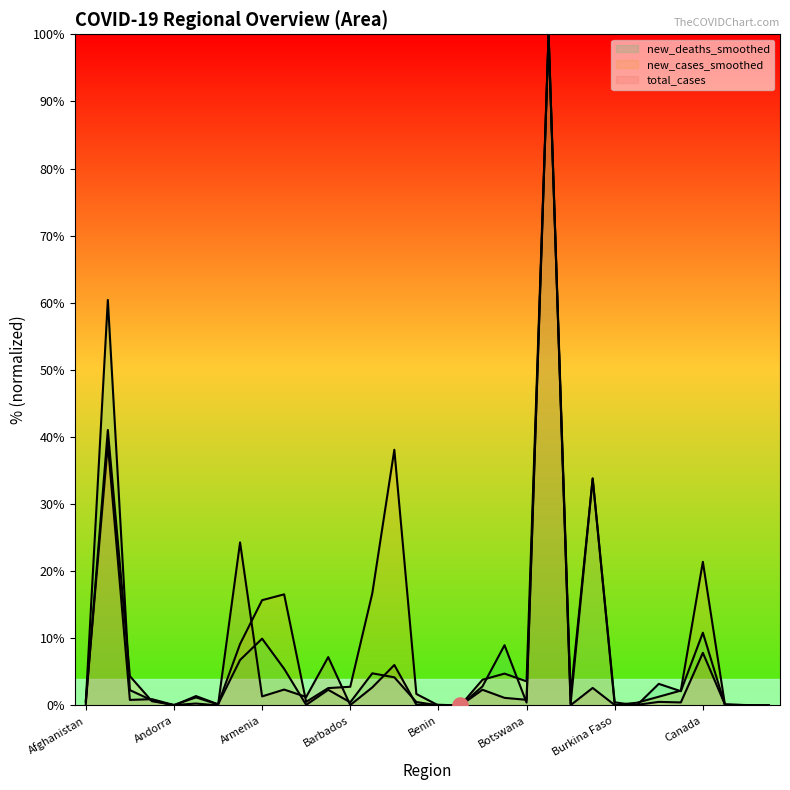

Is the value of new_cases_smoothed at Albania greater than the value of total_cases at Belarus?

Yes